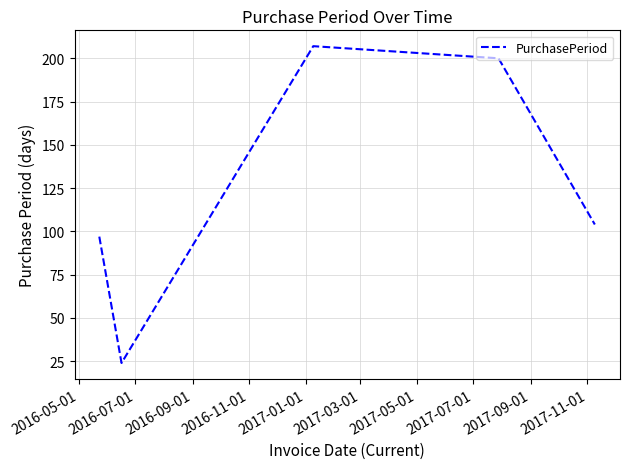

True or false: the data has more than 0 interior local peaks.

True